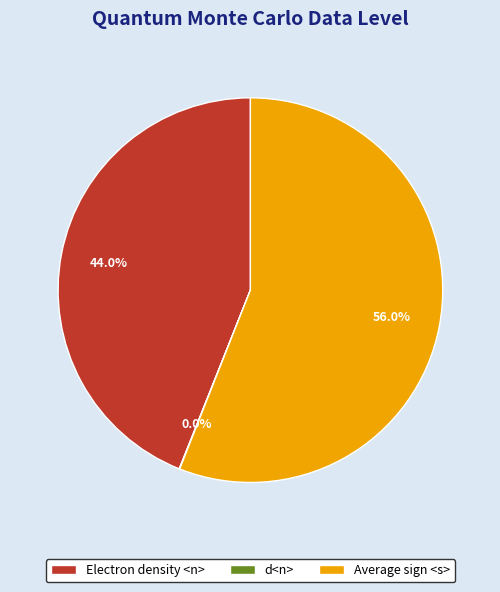

Which slice is the largest?

Average sign <s>